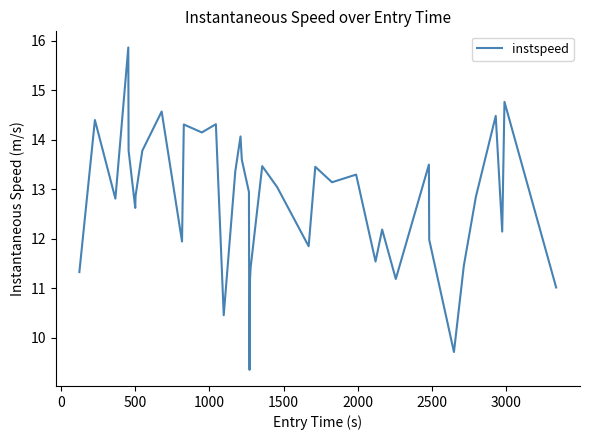

What is the difference between the maximum and minimum values?

6.5